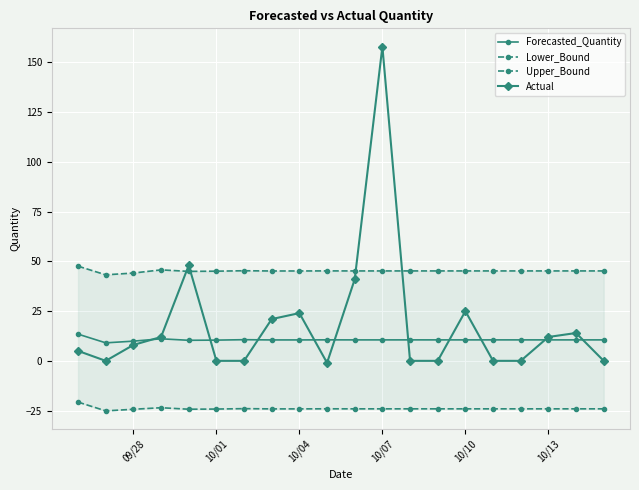

Is it true that Forecasted_Quantity equals 9.9 at 09/28?

True